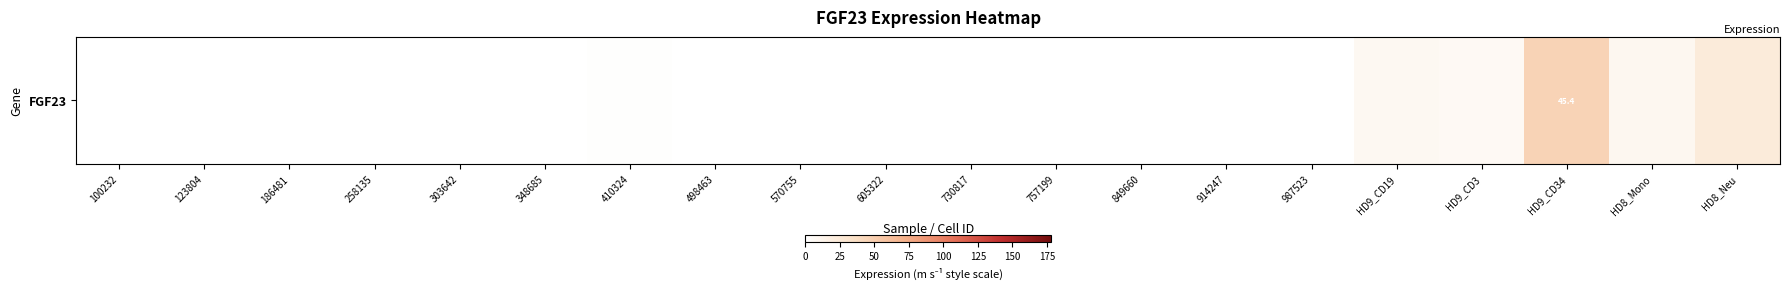

At which category does the chart reach its peak across all series?

HD9_CD34